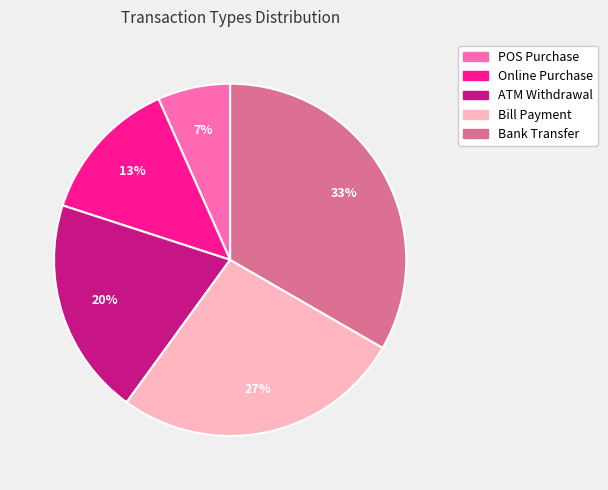

To the nearest percent, what is the difference between the ATM Withdrawal and POS Purchase slice percentages?

13%